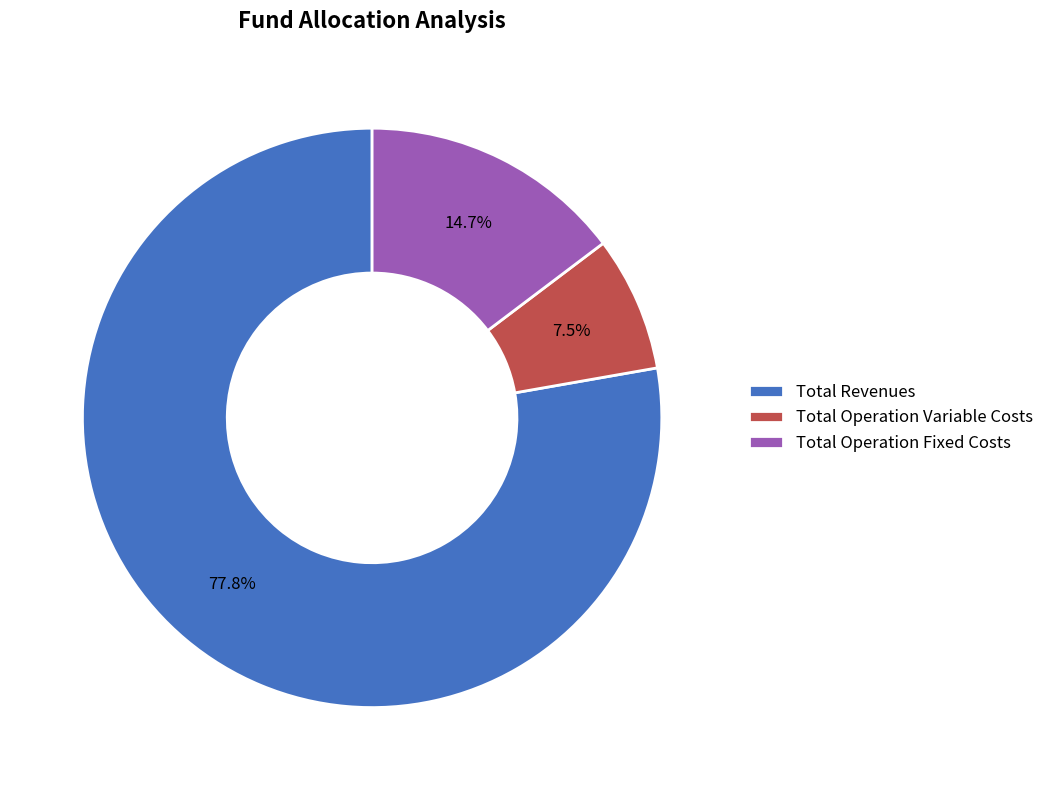

Which has a higher value, Total Revenues or Total Operation Fixed Costs?

Total Revenues